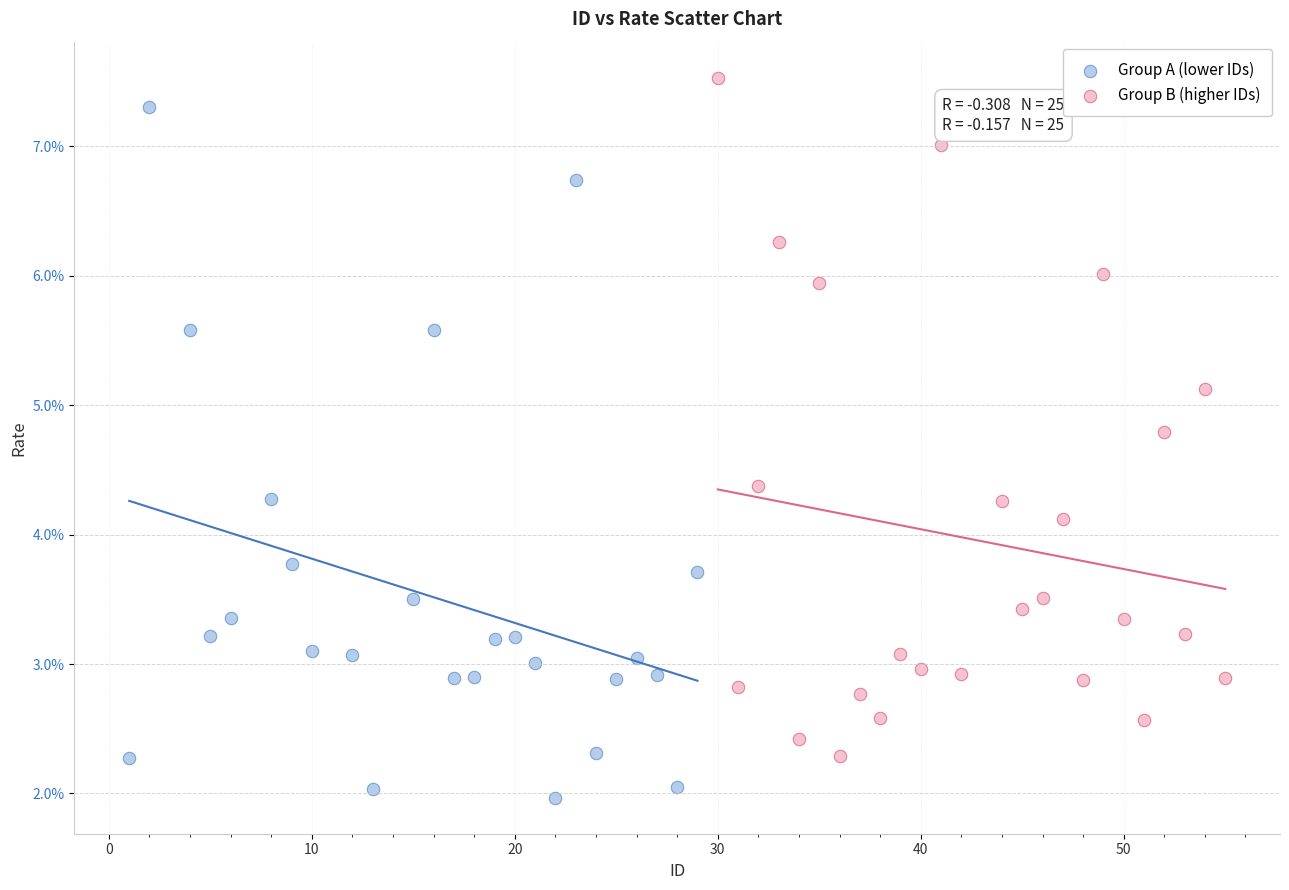

Which series reaches the minimum Y coordinate?

Group A (lower IDs)